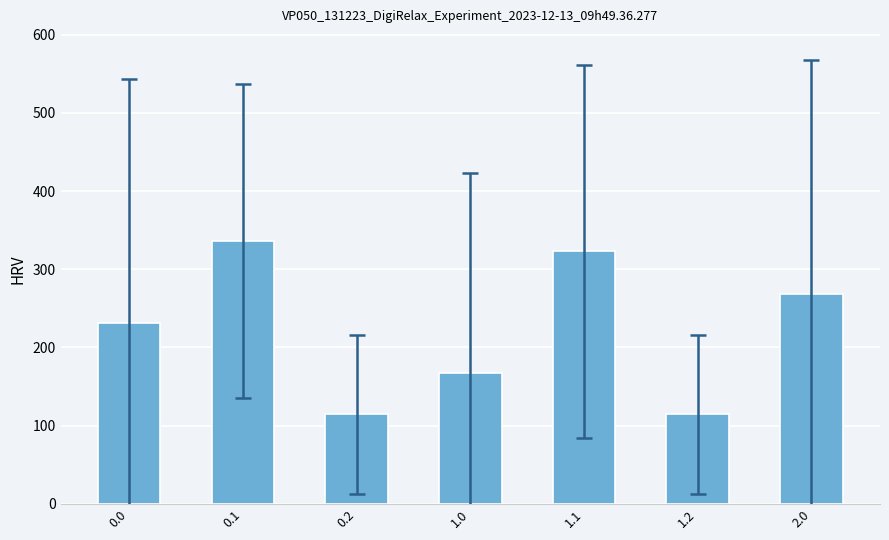

How many data points are less than 231?

3